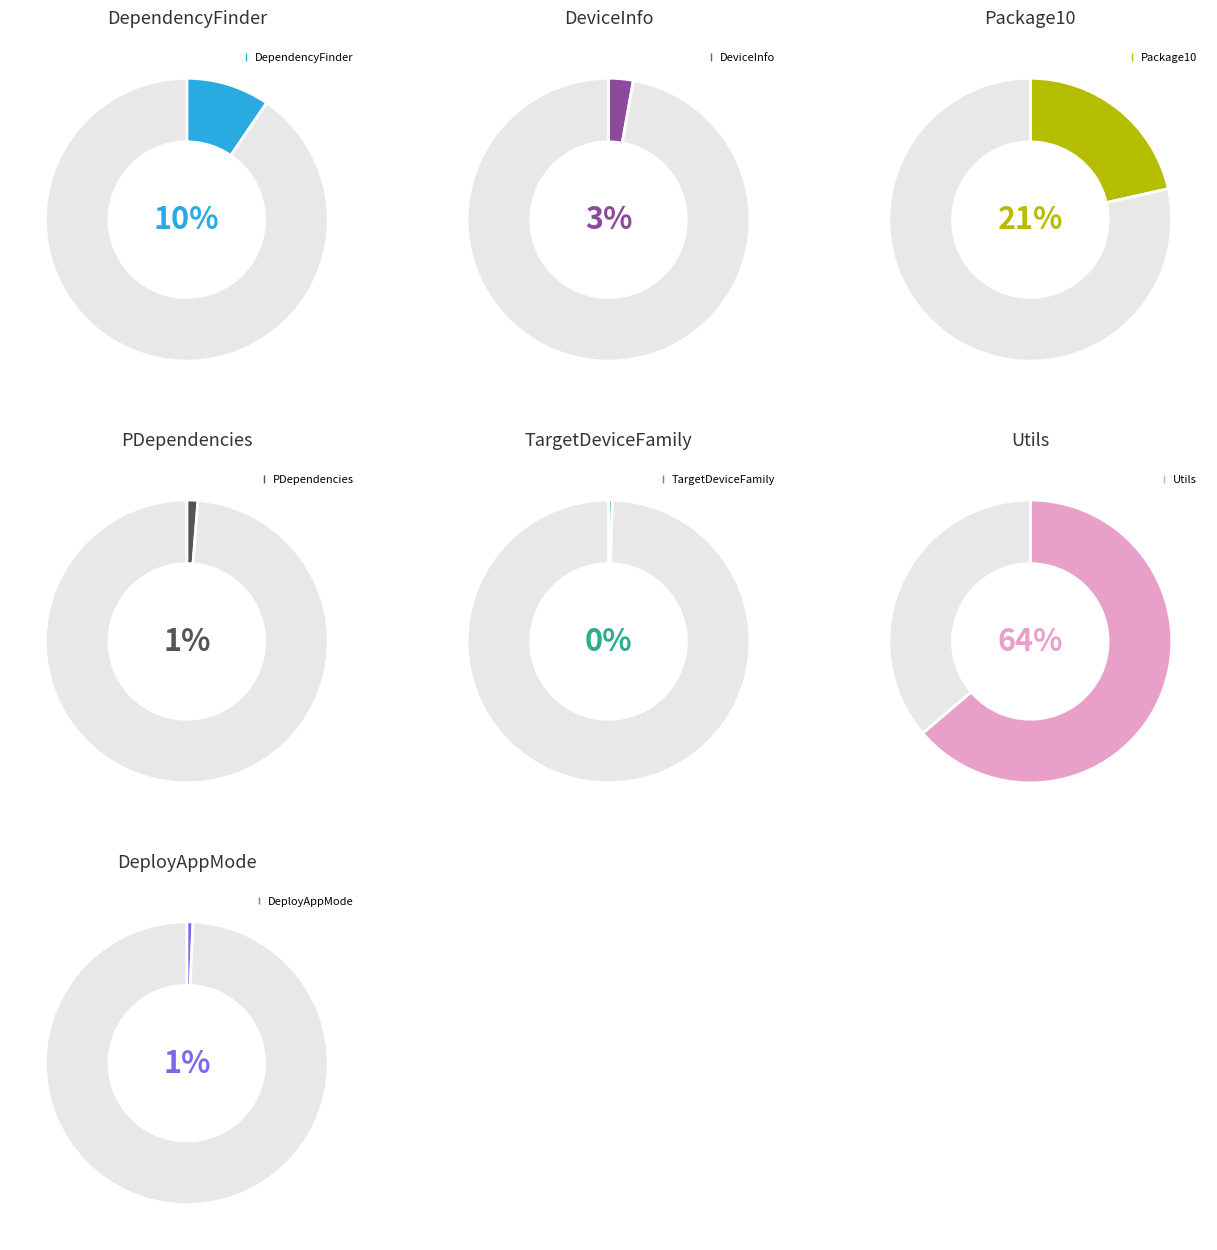

What is the largest slice in the pie chart?

Utils